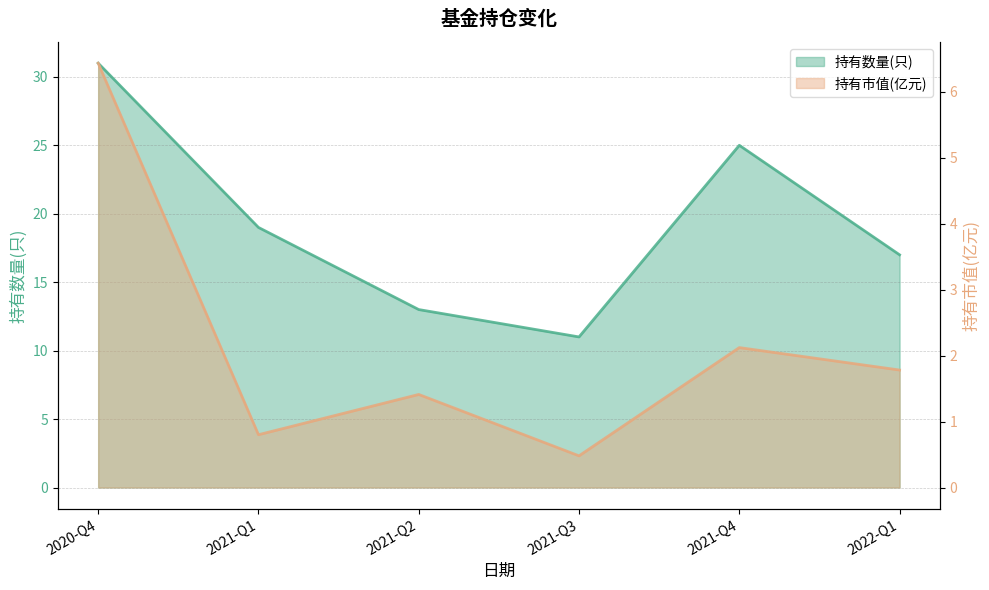

How many 持有数量(只) values are between 13 and 25?

4